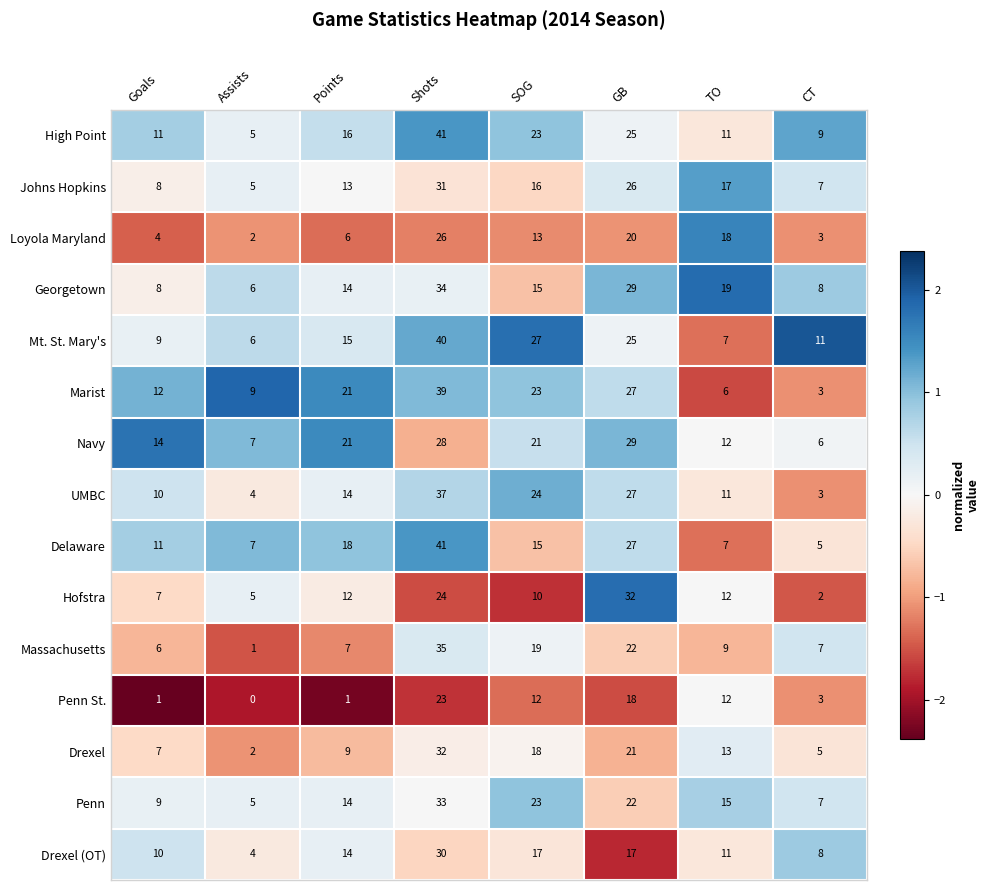

Which series has the largest total across all categories?

High Point